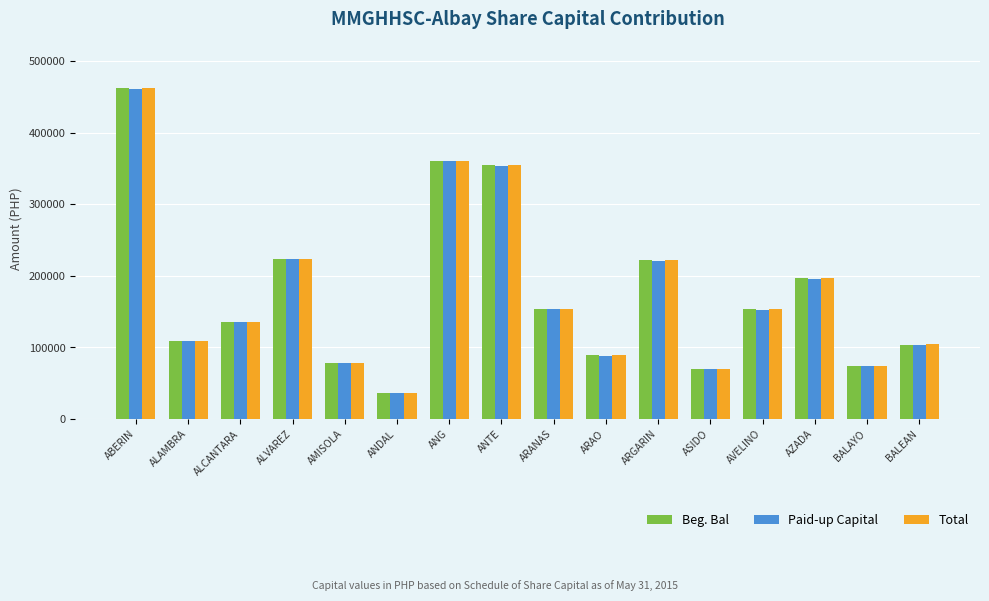

Is the value of Beg. Bal at ABERIN greater than the value of Total at ANG?

Yes